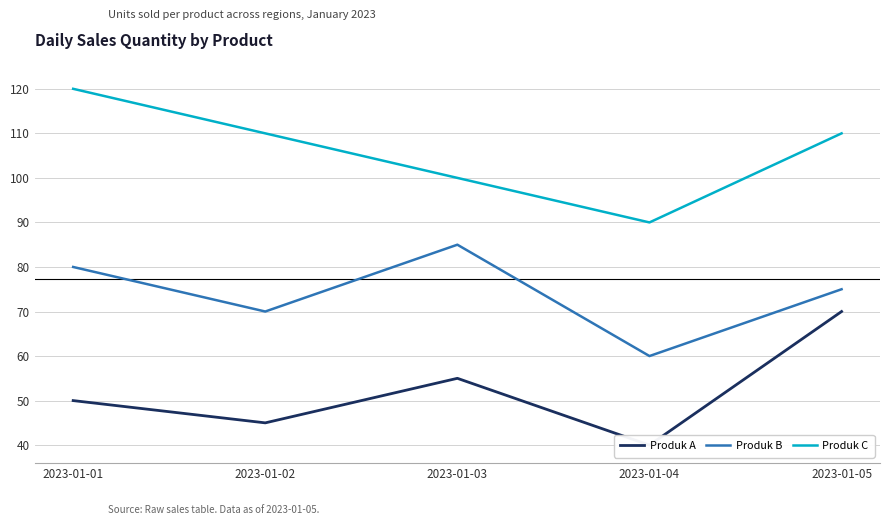

True or false: Produk B and Produk A cross at least once.

False